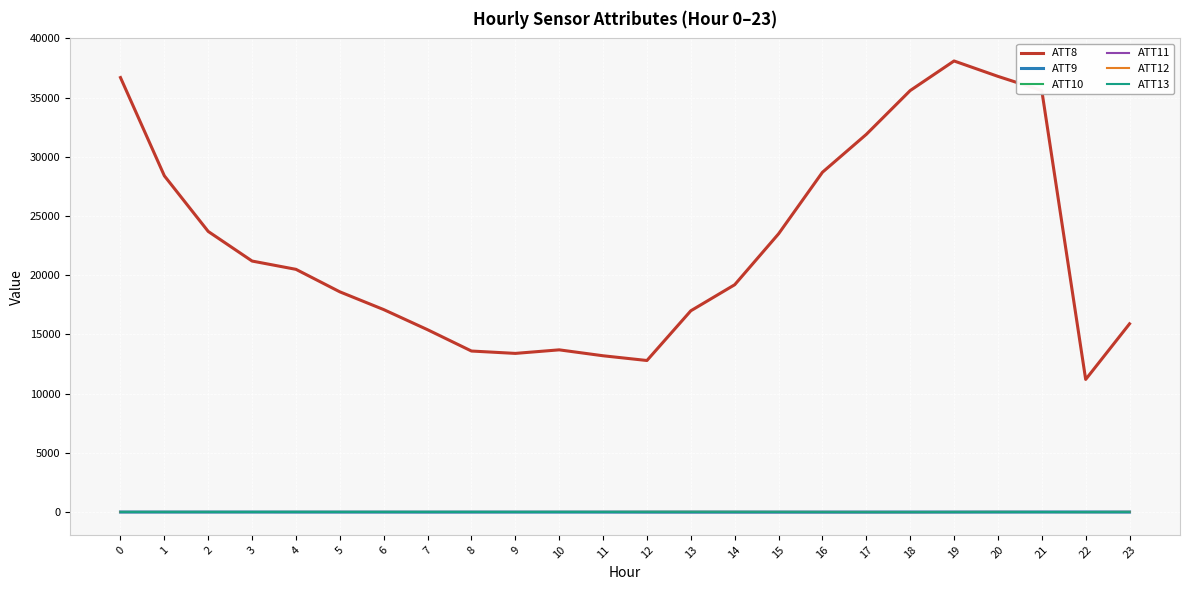

What is the greatest value displayed?

38100.0